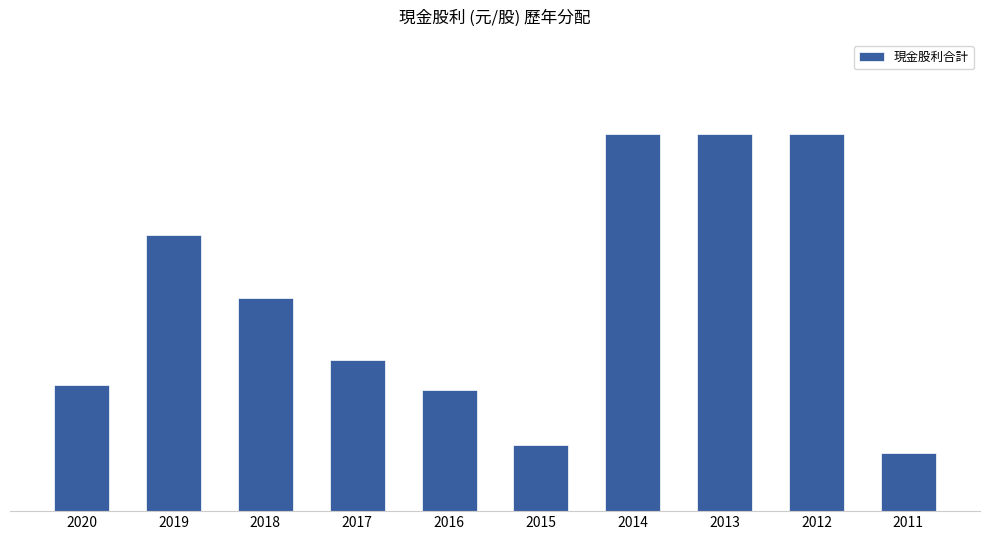

Where does the data first go above 1?

2019